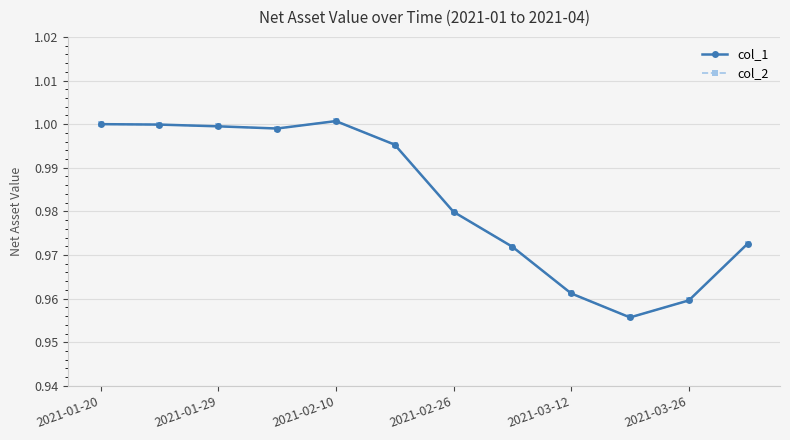

Is this an area chart (filled region under the line)?

No